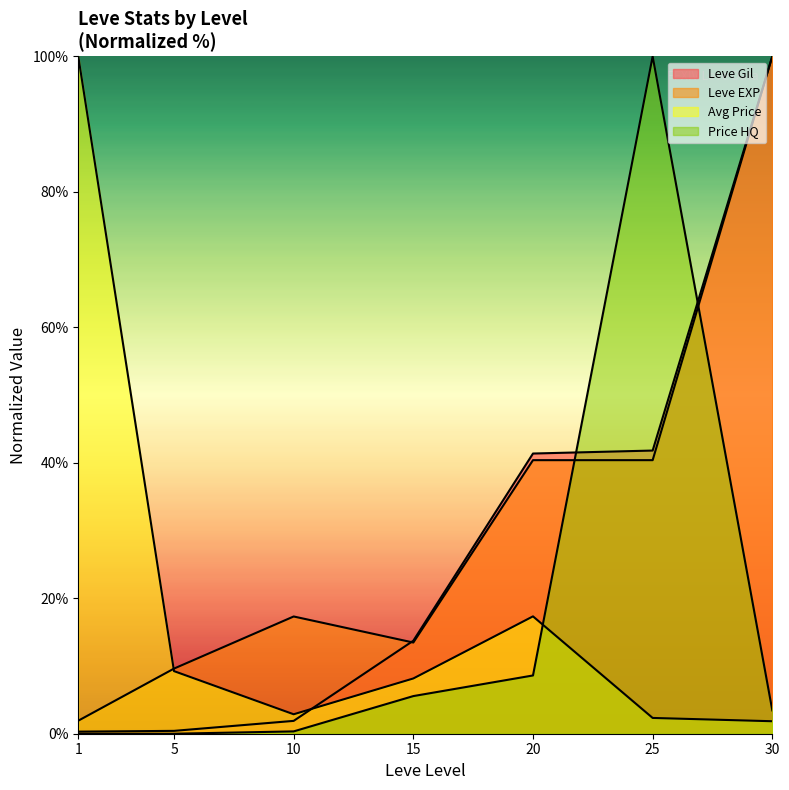

Does the chart display data point markers on the line(s)?

No